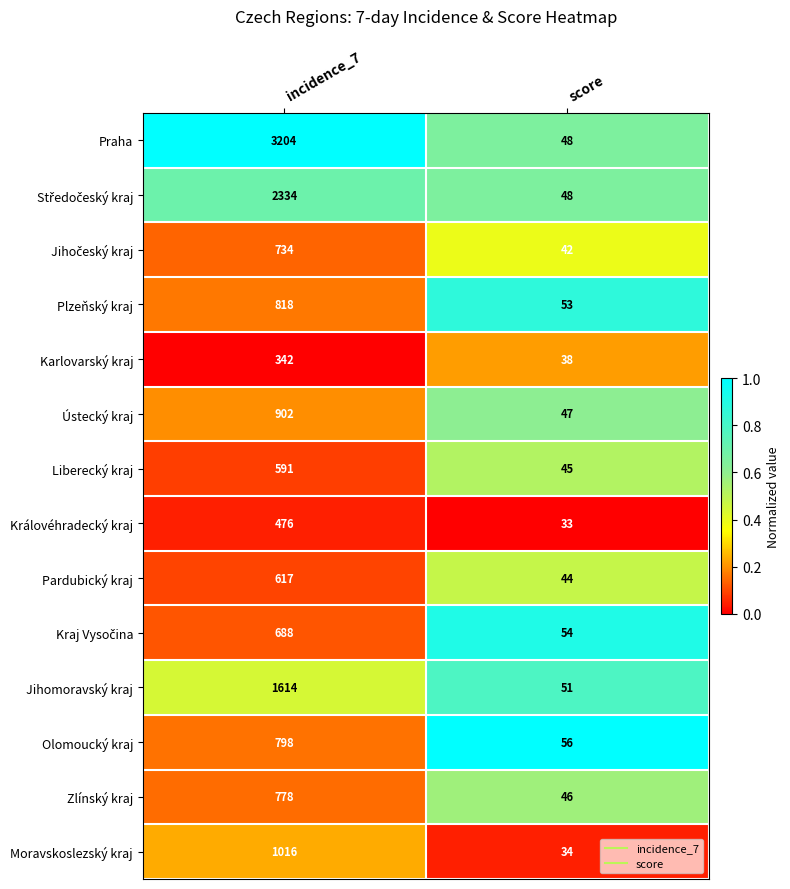

What is the sum of all Ústecký kraj values?

949